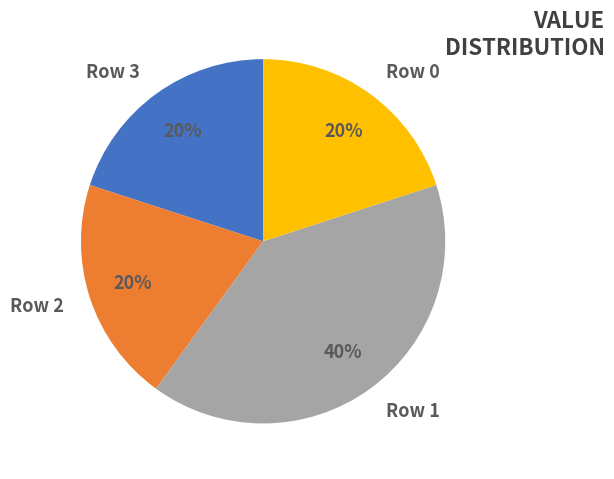

Is it true that Row 0 is 12% of the pie?

False